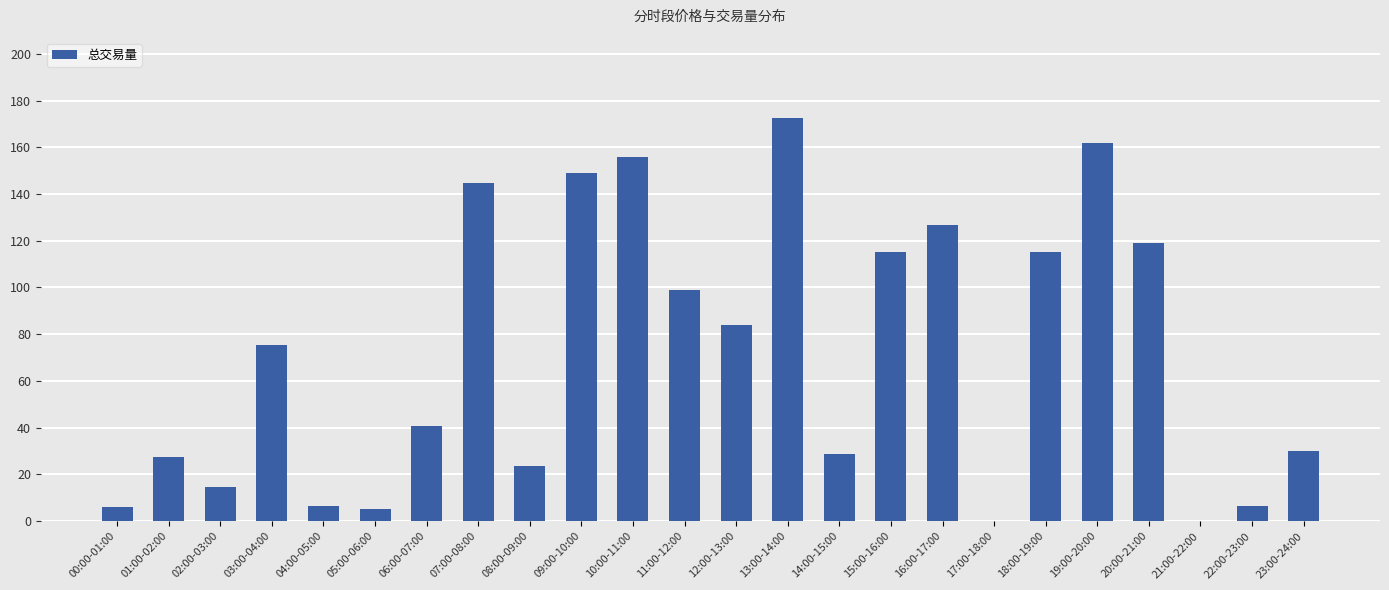

What is the sum of all values?

1707.4